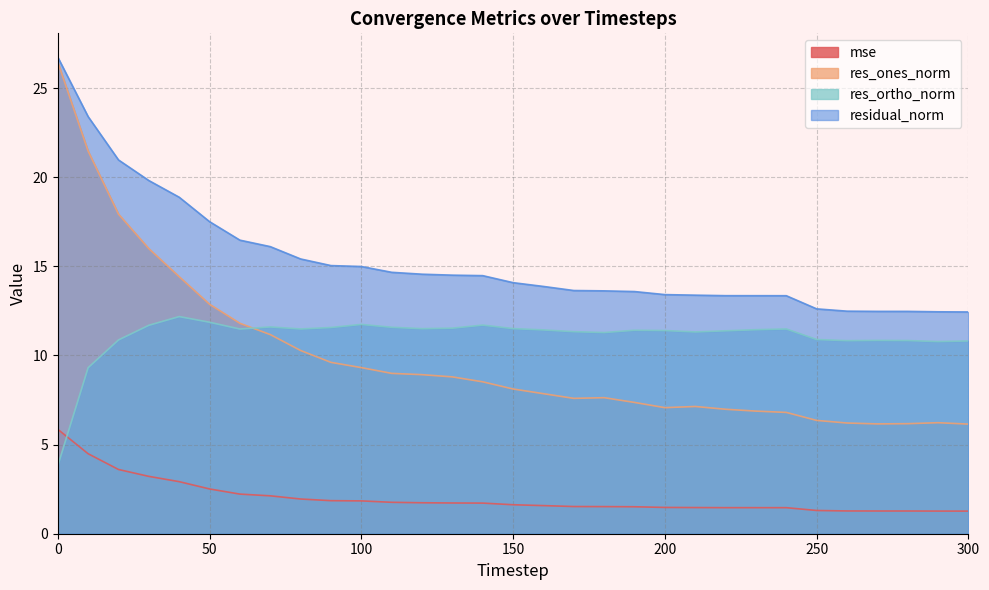

The res_ortho_norm series shows 20.6 at 100. True or false?

False